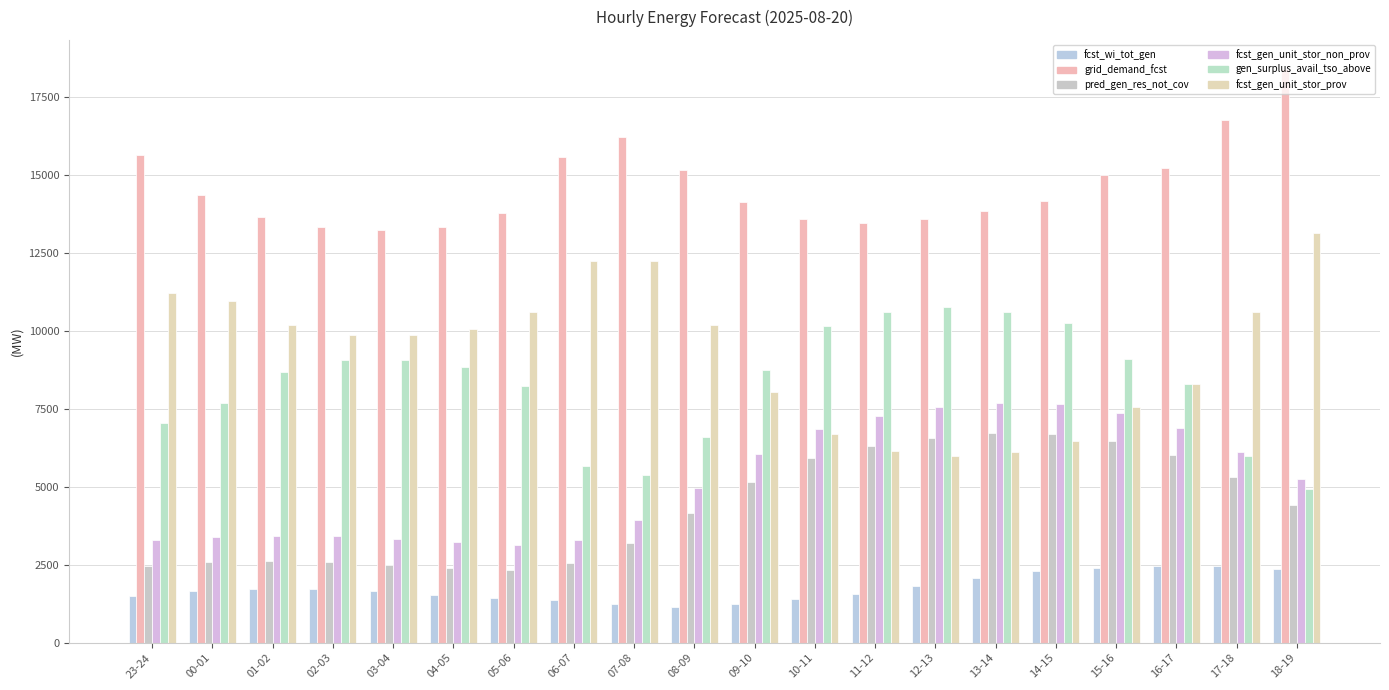

List the labels in order of grid_demand_fcst value, largest first.

18-19, 17-18, 07-08, 23-24, 06-07, 16-17, 08-09, 15-16, 00-01, 14-15, 09-10, 13-14, 05-06, 01-02, 10-11, 12-13, 11-12, 02-03, 04-05, 03-04